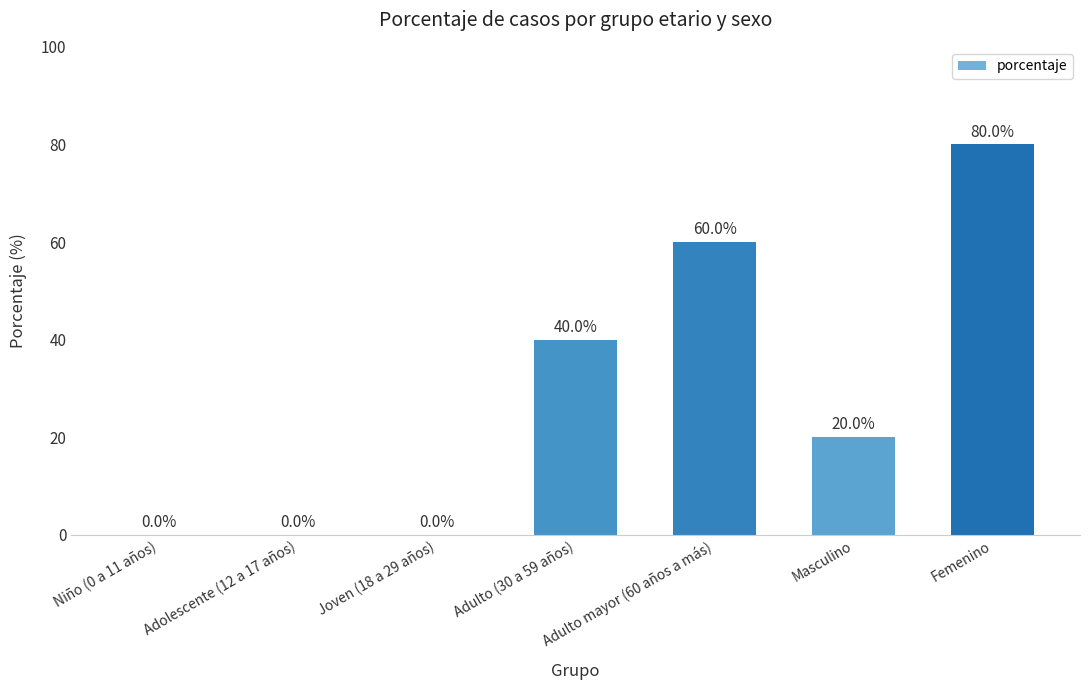

How many values are above zero?

4